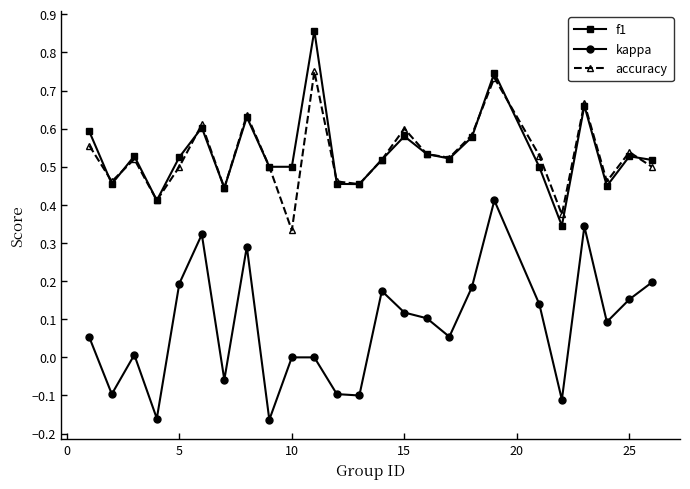

In accuracy, how many points are higher than both neighbors (excluding endpoints)?

8